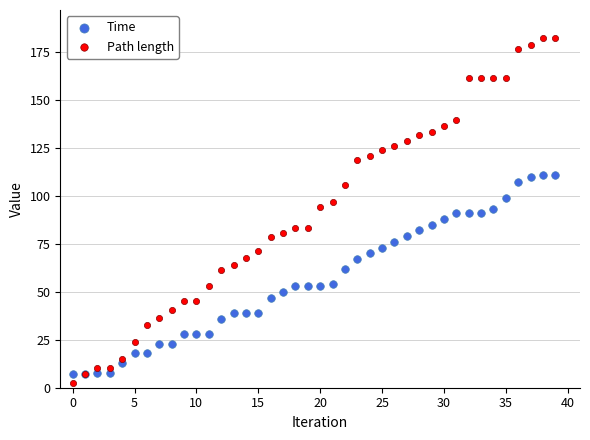

Which series has the largest Y range (max minus min)?

Path length